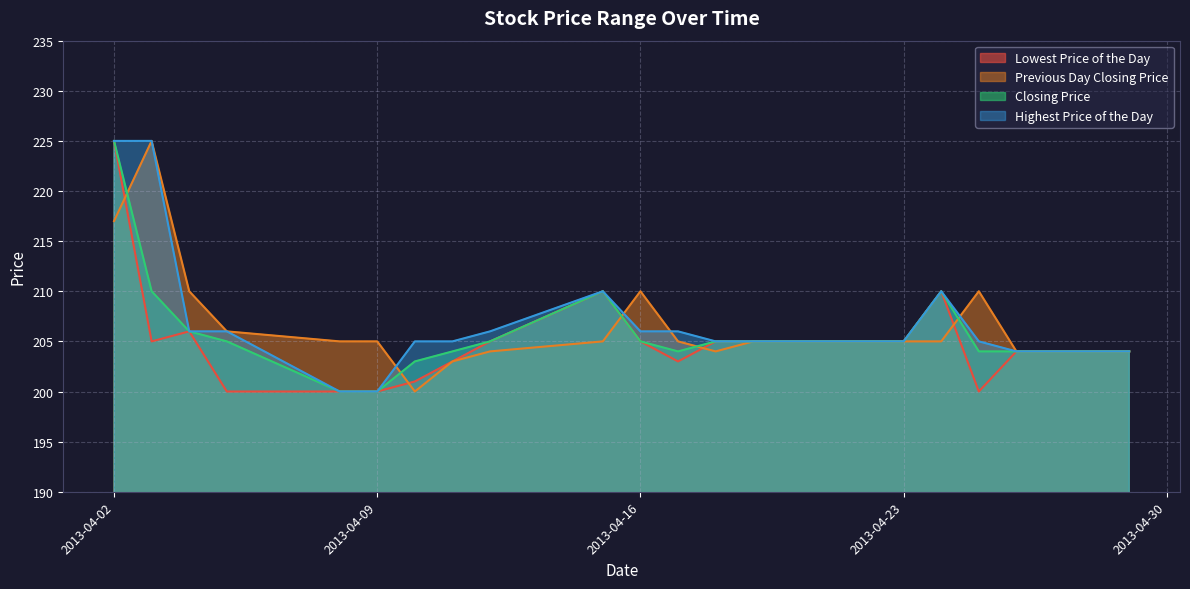

Which series has the largest range (max minus min)?

Lowest Price of the Day